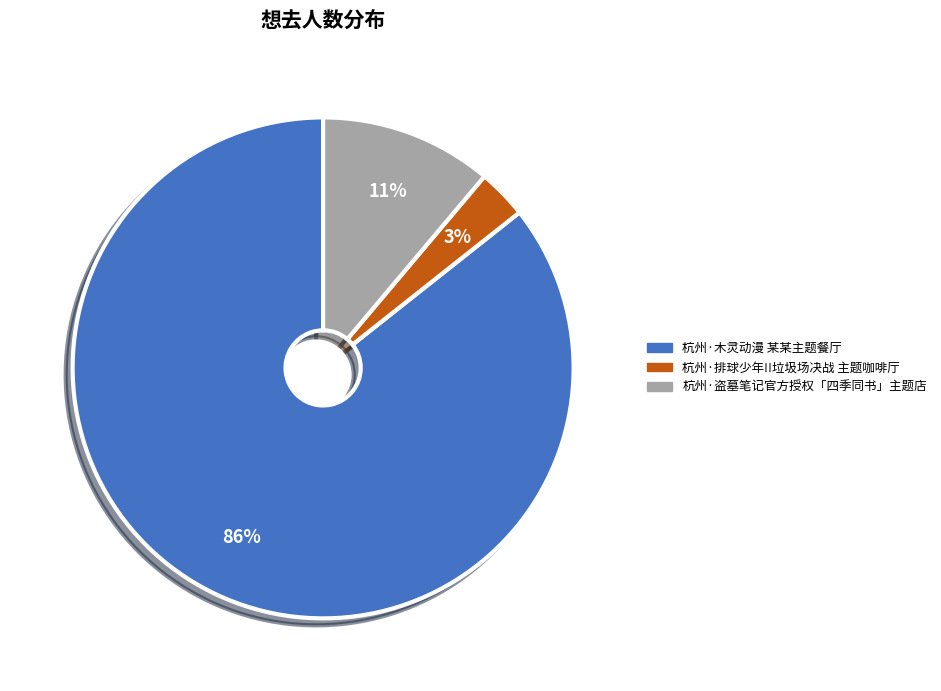

How many segments does this pie chart have?

3